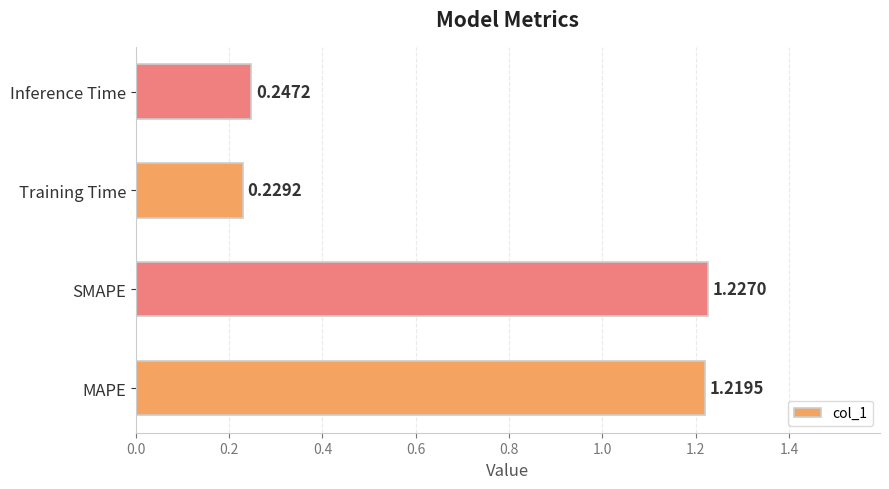

Which category has the highest value across all series?

SMAPE